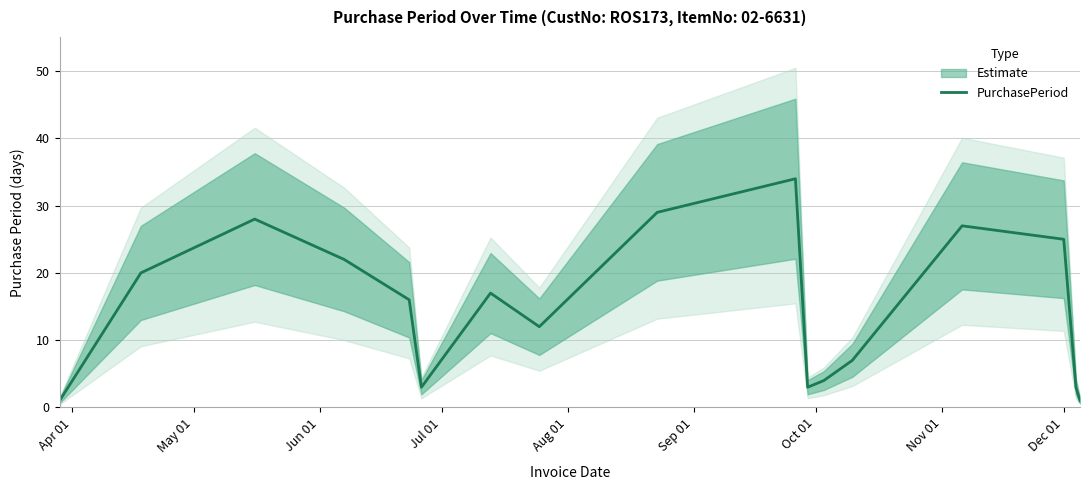

How many points are higher than both their immediate neighbors (excluding endpoints)?

4